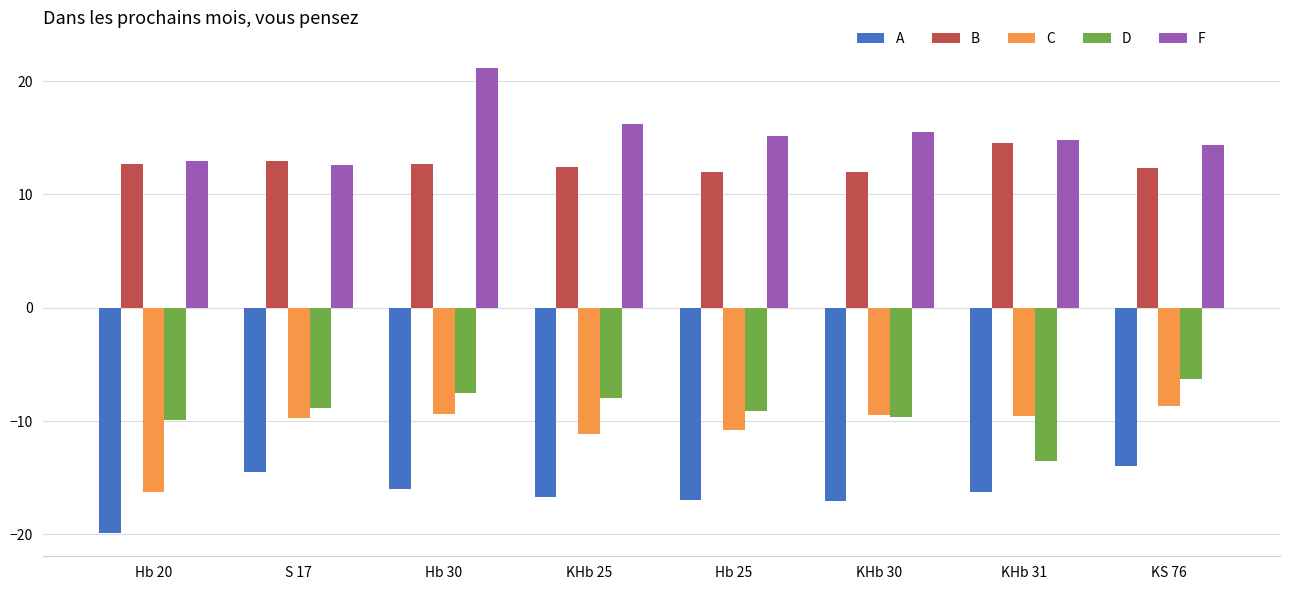

At how many categories does at least one series exceed 10?

8